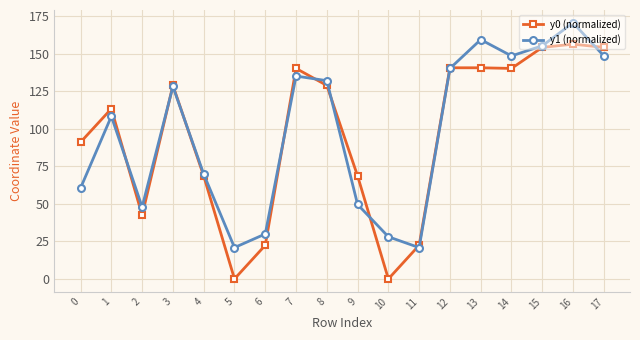

Read the y0 (normalized) value at 4.

68.6